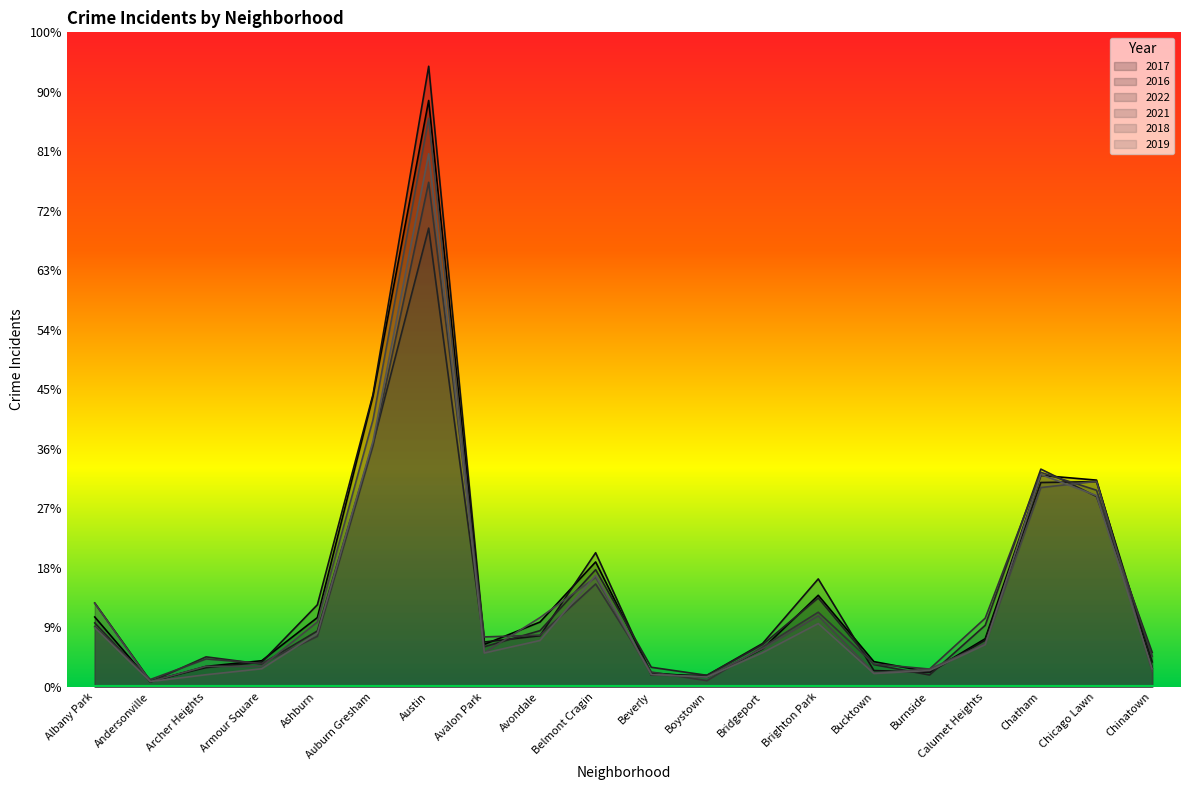

True or false: 2016 has a value of 130 at Chinatown.

False